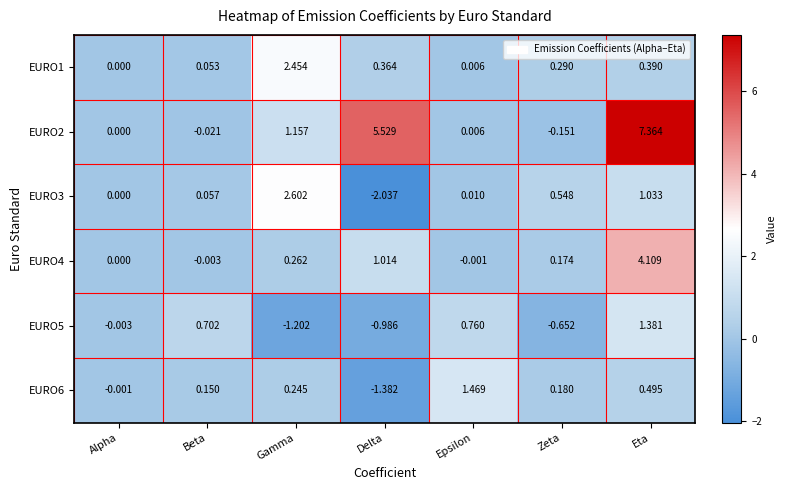

Which category has the highest value in the EURO6 series?

Epsilon